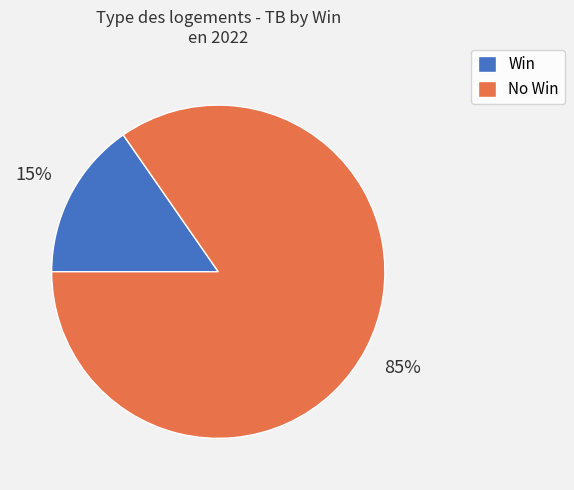

To the nearest percent, what is the average slice percentage?

50%